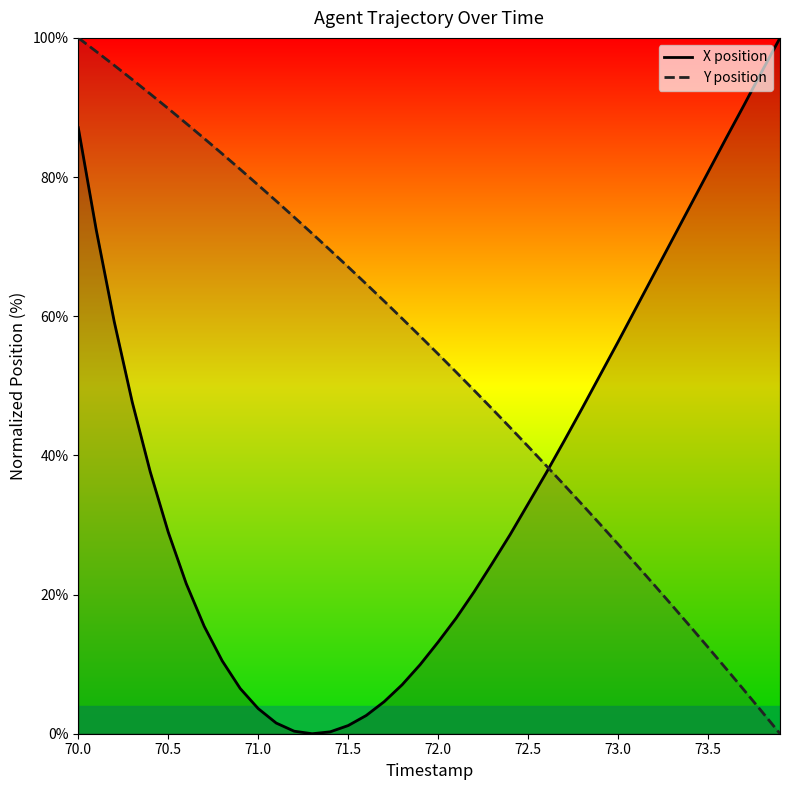

Which series has the largest total across all categories?

Y position